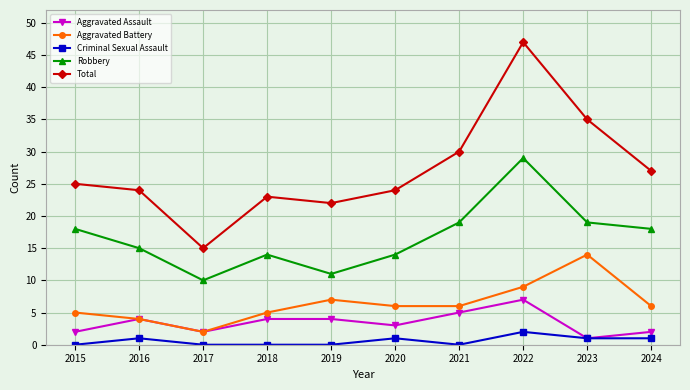

Reading left to right, what are all the values shown in this chart?

Aggravated Assault: 2015=2	2016=4	2017=2	2018=4	2019=4	2020=3	2021=5	2022=7	2023=1	2024=2
Aggravated Battery: 2015=5	2016=4	2017=2	2018=5	2019=7	2020=6	2021=6	2022=9	2023=14	2024=6
Criminal Sexual Assault: 2015=0	2016=1	2017=0	2018=0	2019=0	2020=1	2021=0	2022=2	2023=1	2024=1
Robbery: 2015=18	2016=15	2017=10	2018=14	2019=11	2020=14	2021=19	2022=29	2023=19	2024=18
Total: 2015=25	2016=24	2017=15	2018=23	2019=22	2020=24	2021=30	2022=47	2023=35	2024=27